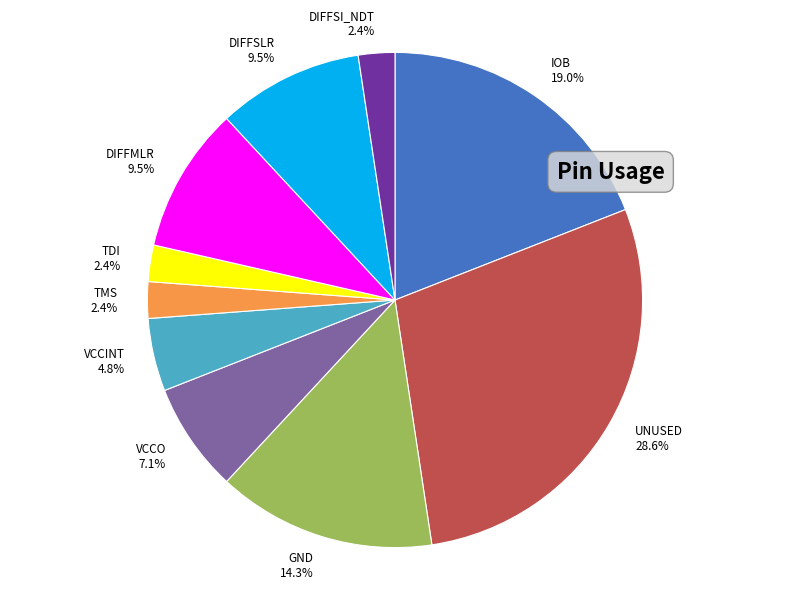

To the nearest percent, what portion does GND represent?

14%